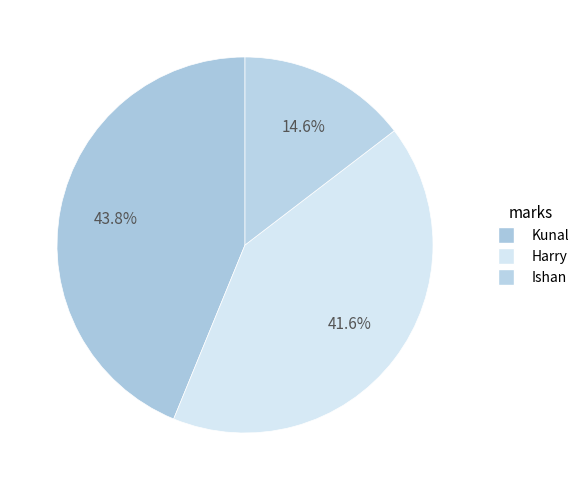

To the nearest percent, what percentage of the pie is Kunal?

44%